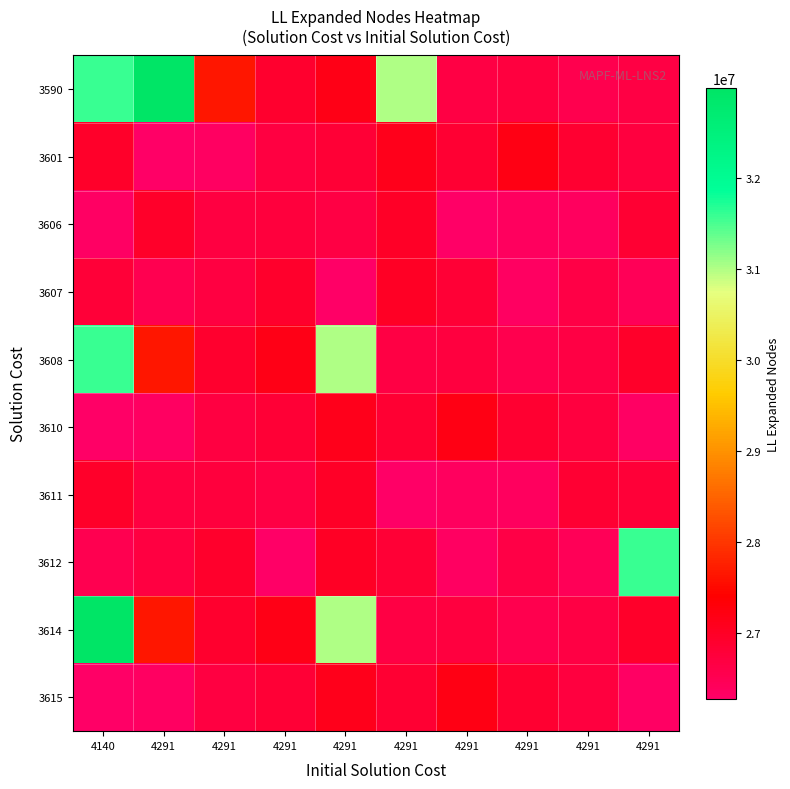

Reading right to left, extract all data points from this chart.

3590: 4291=26652217	4291=26554943	4291=26715879	4291=26661737	4291=31014582	4291=27151257	4291=26898906	4291=27641664	4291=32991380	4140=31582446
3601: 4291=26715572	4291=26853028	4291=27186478	4291=26836987	4291=27110450	4291=26807569	4291=26692662	4291=26332272	4291=26286884	4140=26938898
3606: 4291=26840324	4291=26374955	4291=26361375	4291=26274960	4291=26979203	4291=26642493	4291=26746176	4291=26676561	4291=26938114	4140=26309723
3607: 4291=26445698	4291=26626393	4291=26352132	4291=26803378	4291=27000650	4291=26289955	4291=26913157	4291=26685993	4291=26521284	4140=26783427
3608: 4291=26938898	4291=26652217	4291=26554943	4291=26715879	4291=26661737	4291=31014582	4291=27151257	4291=26898906	4291=27641664	4140=31582446
3610: 4291=26309723	4291=26715572	4291=26853028	4291=27186478	4291=26836987	4291=27110450	4291=26807569	4291=26692662	4291=26332272	4140=26286884
3611: 4291=26783427	4291=26840324	4291=26374955	4291=26361375	4291=26274960	4291=26979203	4291=26642493	4291=26746176	4291=26676561	4140=26938114
3612: 4291=31582446	4291=26445698	4291=26626393	4291=26352132	4291=26803378	4291=27000650	4291=26289955	4291=26913157	4291=26685993	4140=26521284
3614: 4291=26938898	4291=26652217	4291=26554943	4291=26715879	4291=26661737	4291=31014582	4291=27151257	4291=26898906	4291=27641664	4140=32991380
3615: 4291=26309723	4291=26715572	4291=26853028	4291=27186478	4291=26836987	4291=27110450	4291=26807569	4291=26692662	4291=26332272	4140=26286884